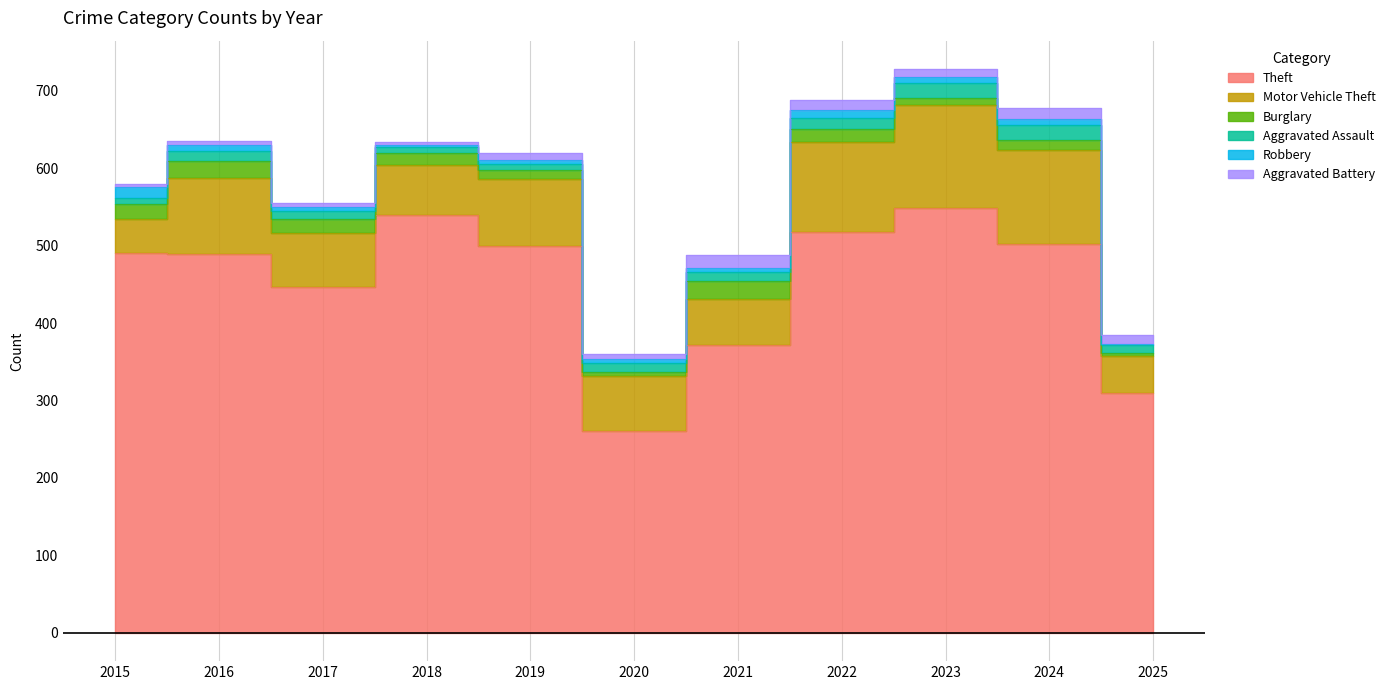

True or false: Burglary has a value of 16 at 2018.

True